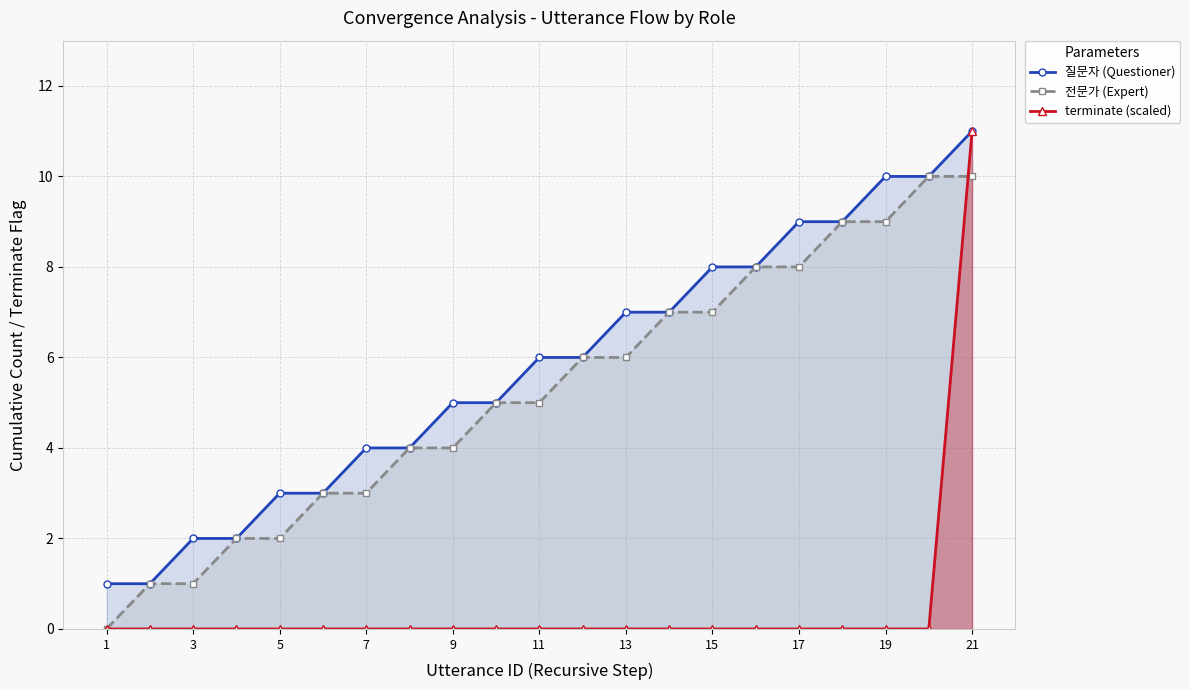

Reading left to right, extract all data points from this chart.

질문자 (Questioner): 1	1	2	2	3	3	4	4	5	5	6	6	7	7	8	8	9	9	10	10	11
전문가 (Expert): 0	1	1	2	2	3	3	4	4	5	5	6	6	7	7	8	8	9	9	10	10
terminate (scaled): 0	0	0	0	0	0	0	0	0	0	0	0	0	0	0	0	0	0	0	0	11